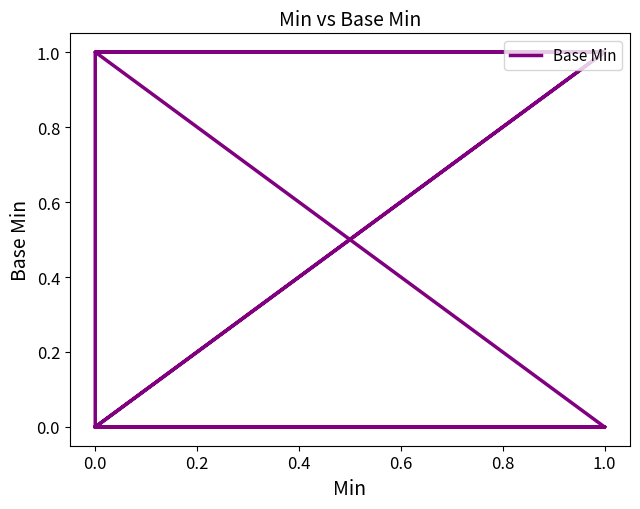

How many distinct data groups are displayed?

1